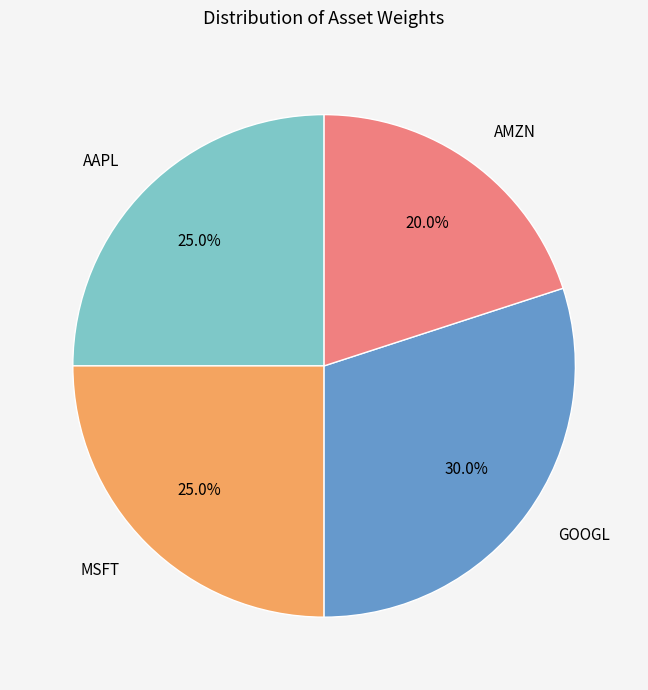

Is the sum of AAPL and GOOGL greater than half?

Yes